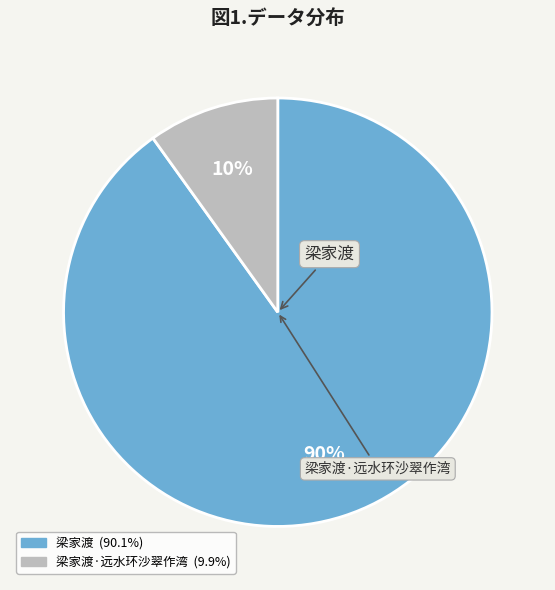

To the nearest percent, what is the average slice percentage?

50%